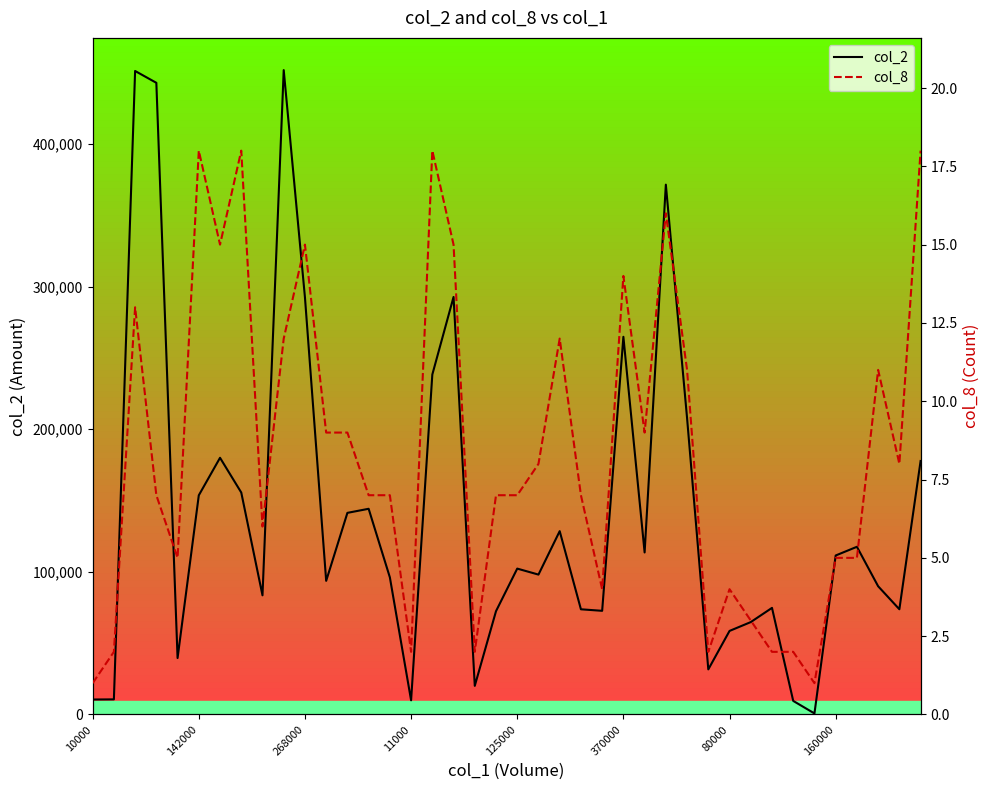

The col_2 series shows 455522 at 370000. True or false?

False